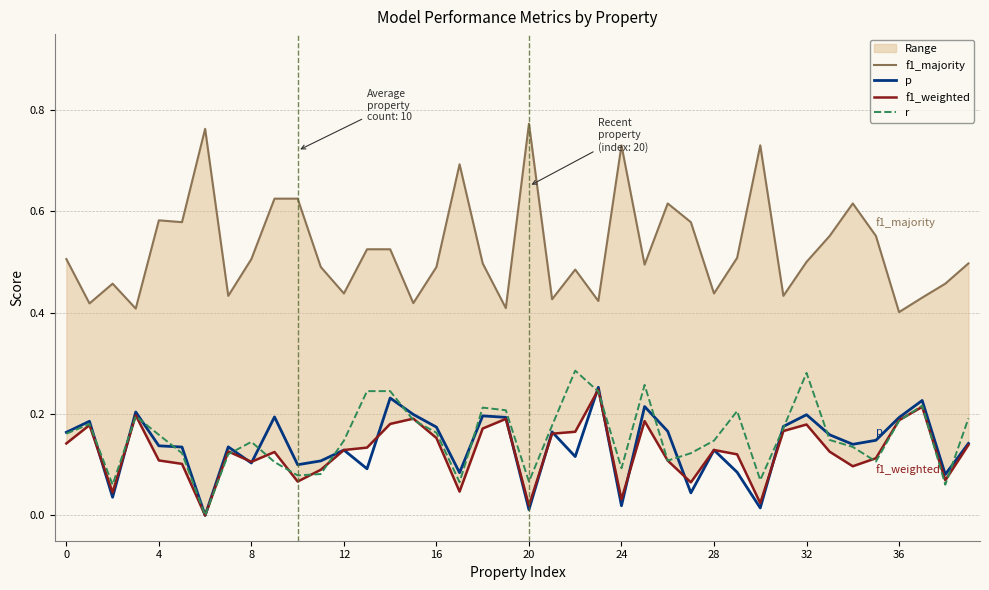

Does the chart display data point markers on the line(s)?

No